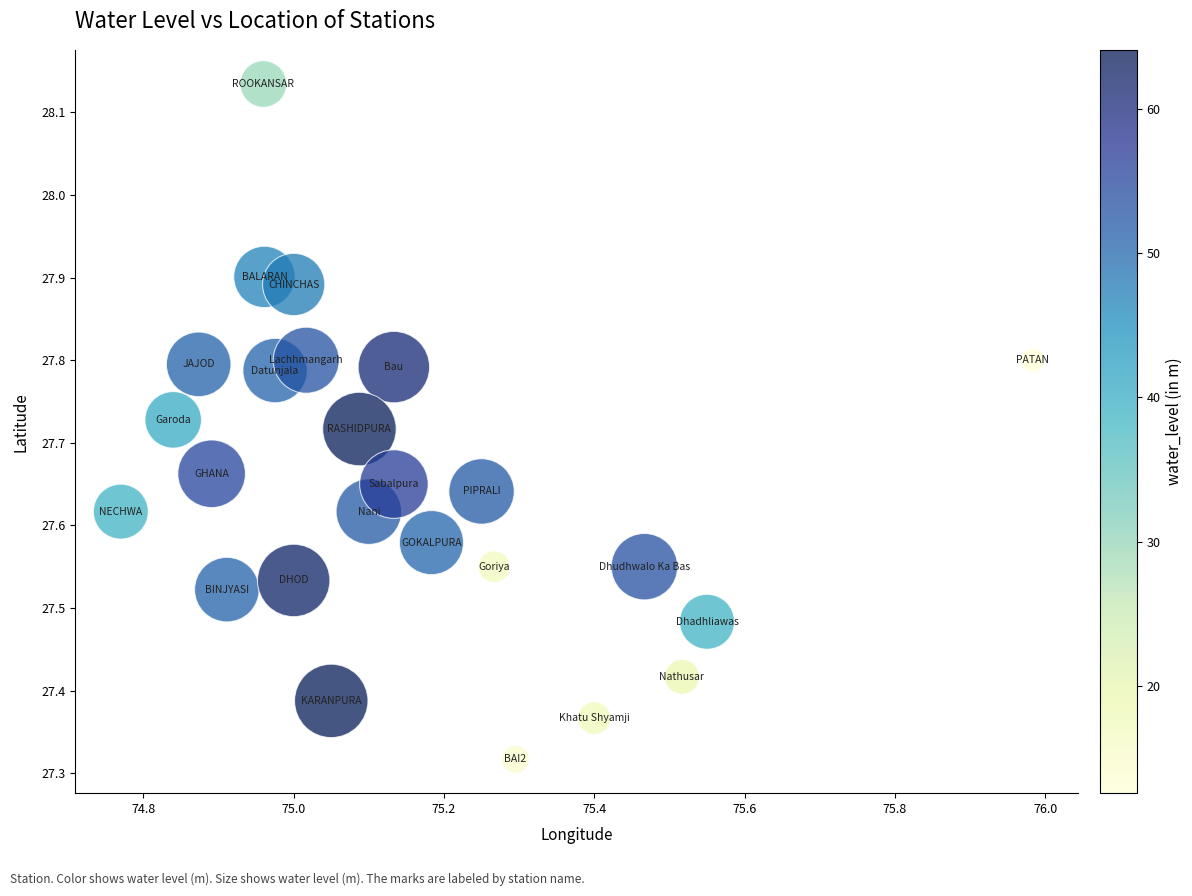

What is the range of Y values (max minus min)?

0.8